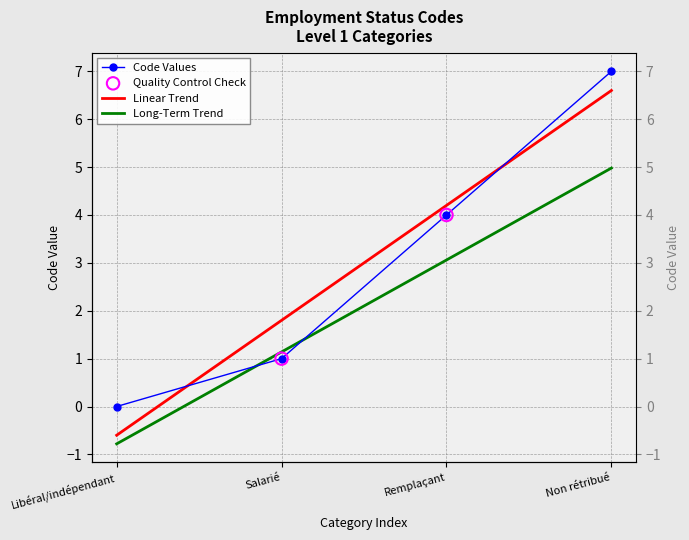

Between Salarié and Libéral/indépendant, which is larger?

Salarié